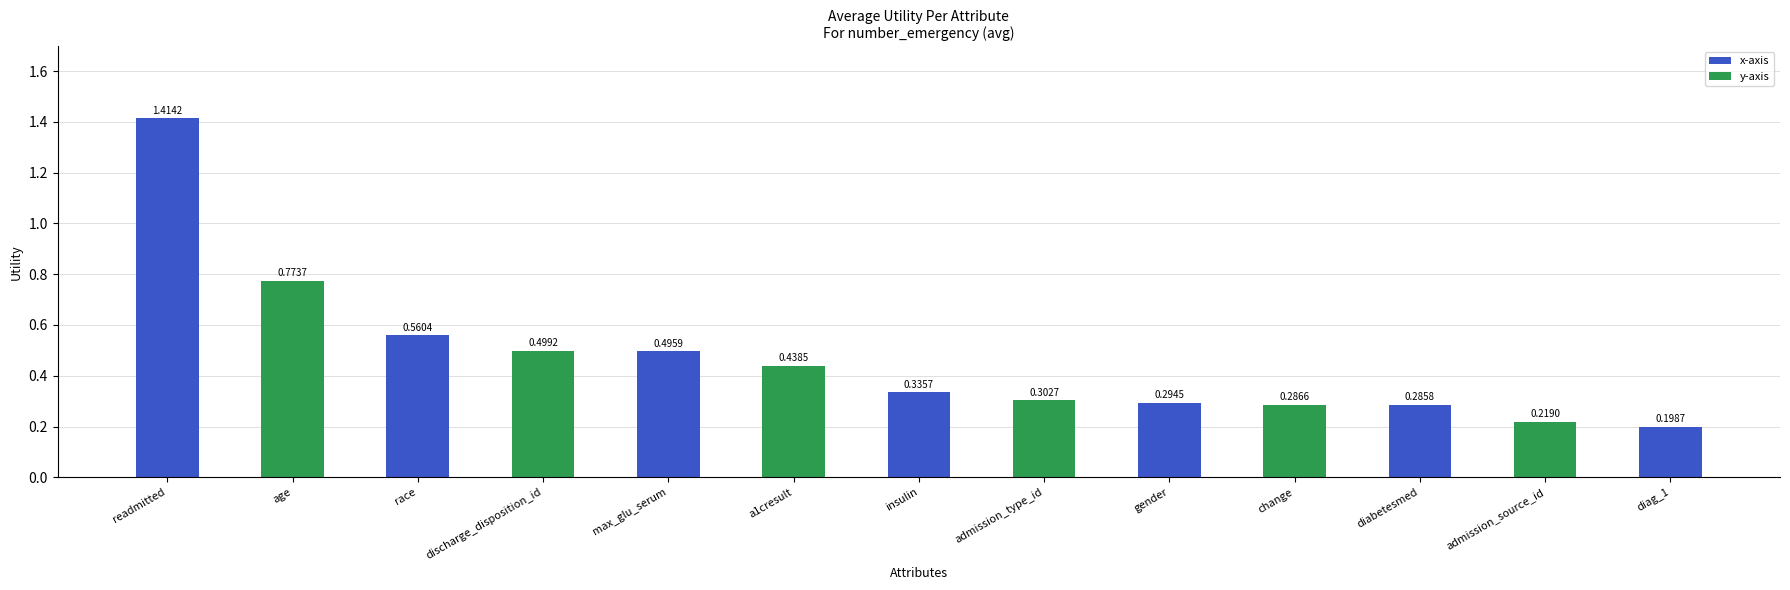

What position from the left is discharge_disposition_id?

4